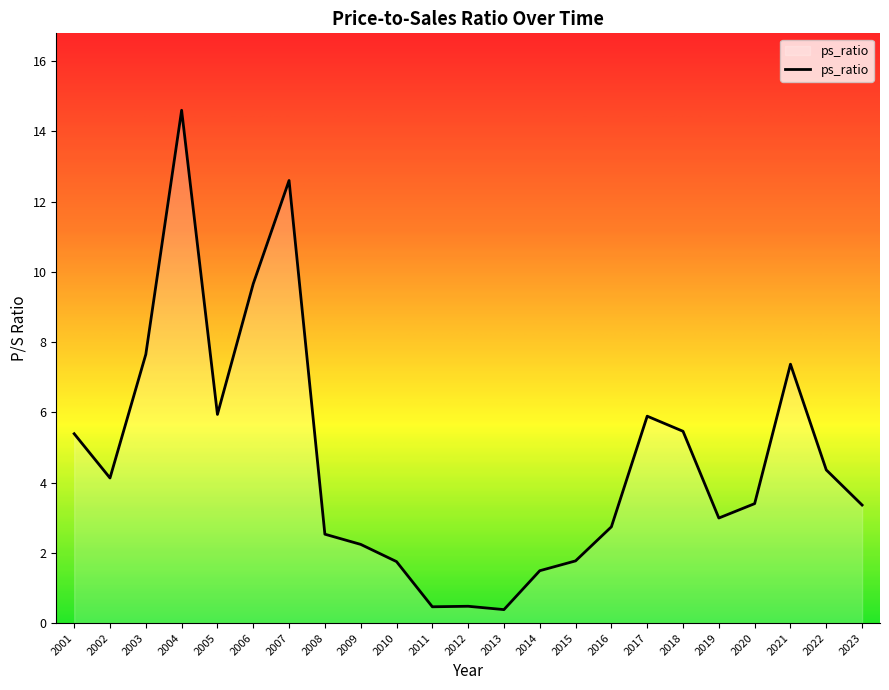

What value does the data have at 2020?

3.4